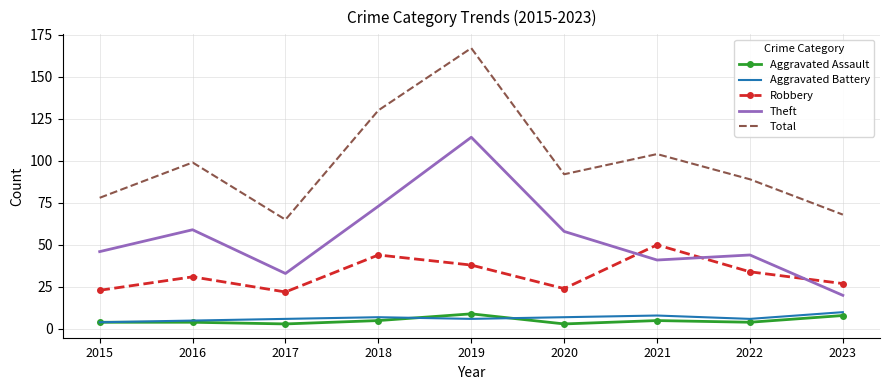

True or false: Robbery has a value of 31 at 2016.

True